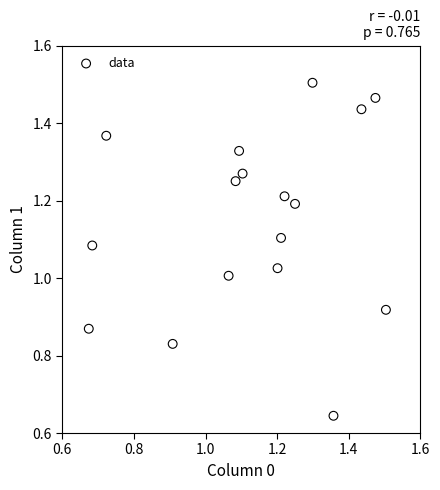

How many data points are displayed?

17